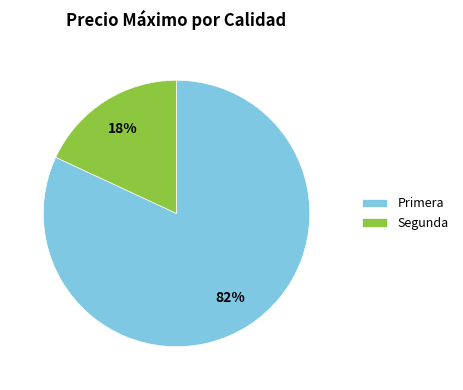

To the nearest percent, what portion does Primera represent?

82%